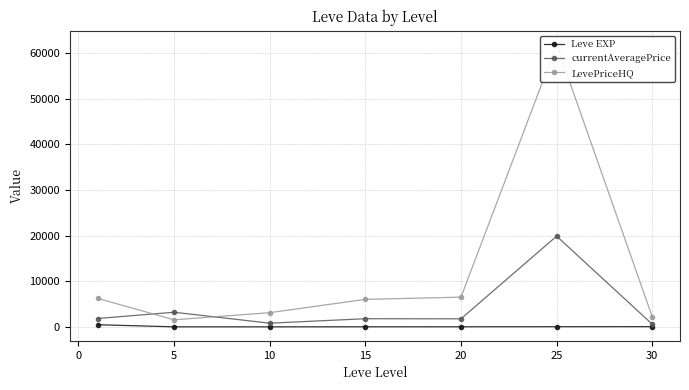

Rank the series by their maximum value, from lowest to highest.

Leve EXP, currentAveragePrice, LevePriceHQ